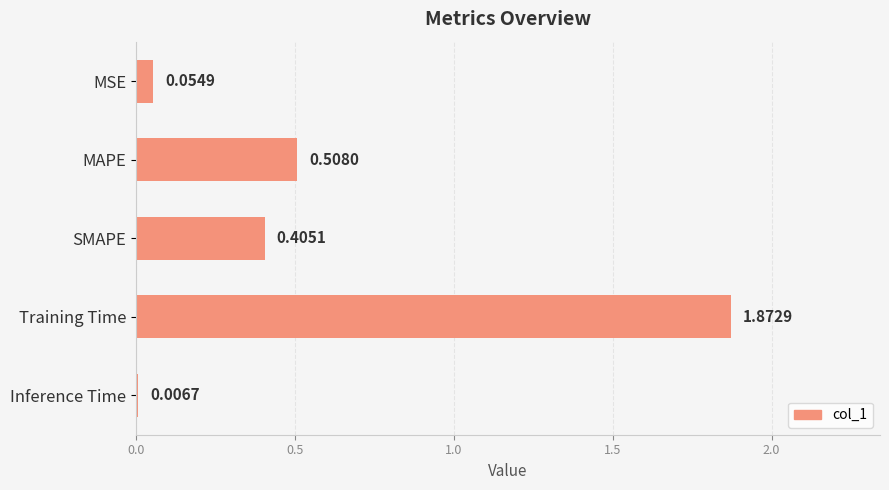

At which category does the chart reach its peak across all series?

Training Time